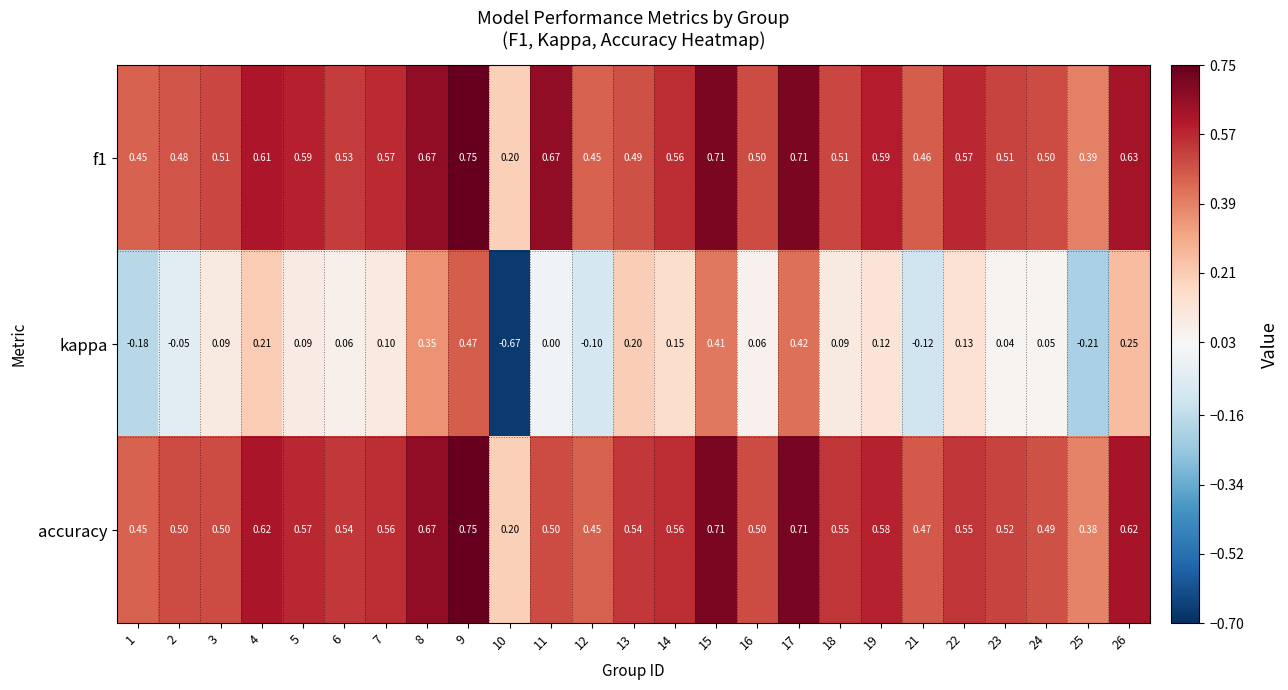

Which category has the highest value across all series?

9